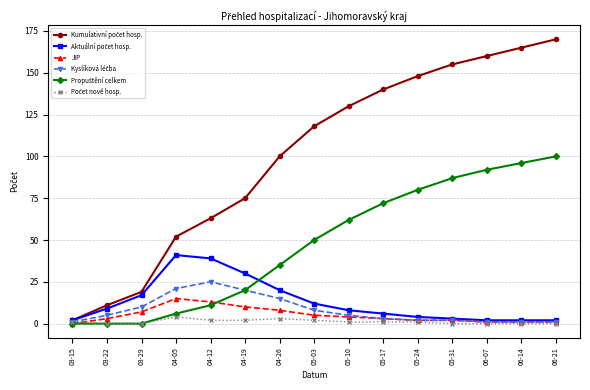

What is the label of the 7th point from the left?

04-26